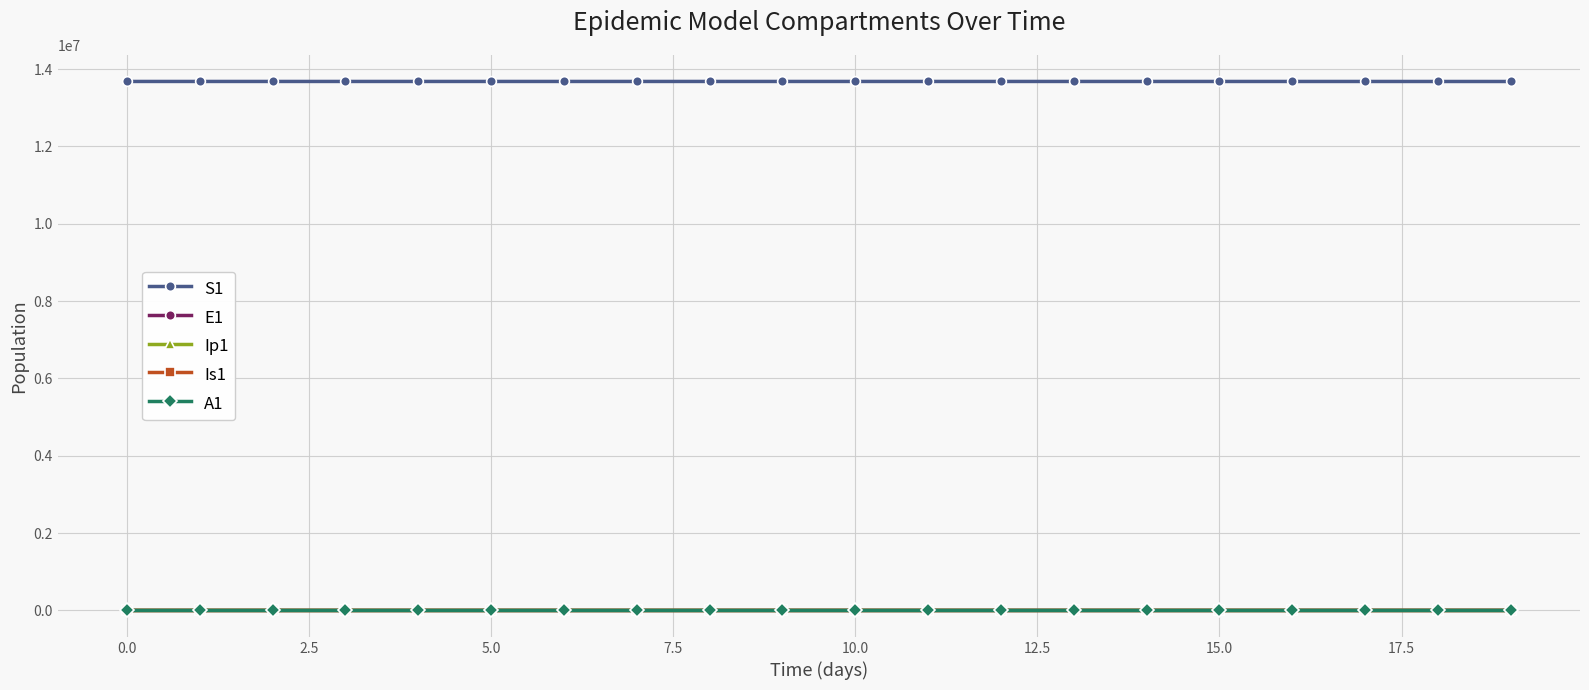

At how many categories does at least one series exceed 11967258?

20